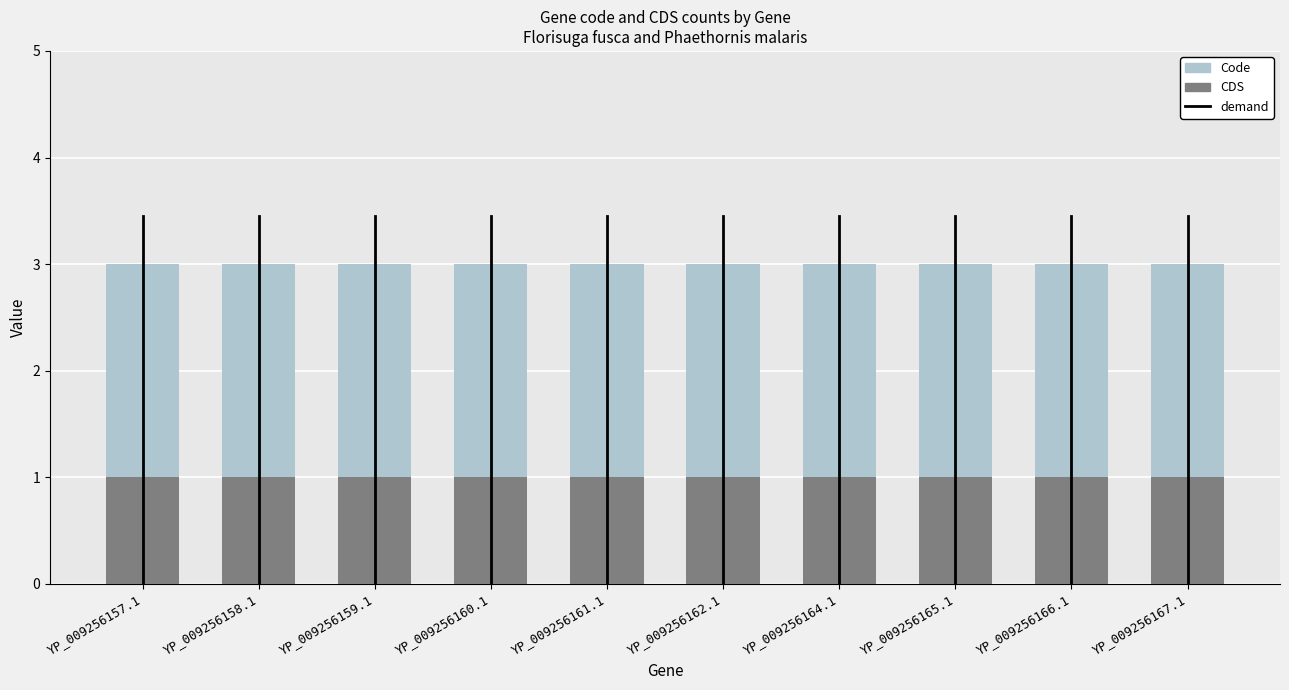

The CDS series shows 2 at YP_009256161.1. True or false?

False